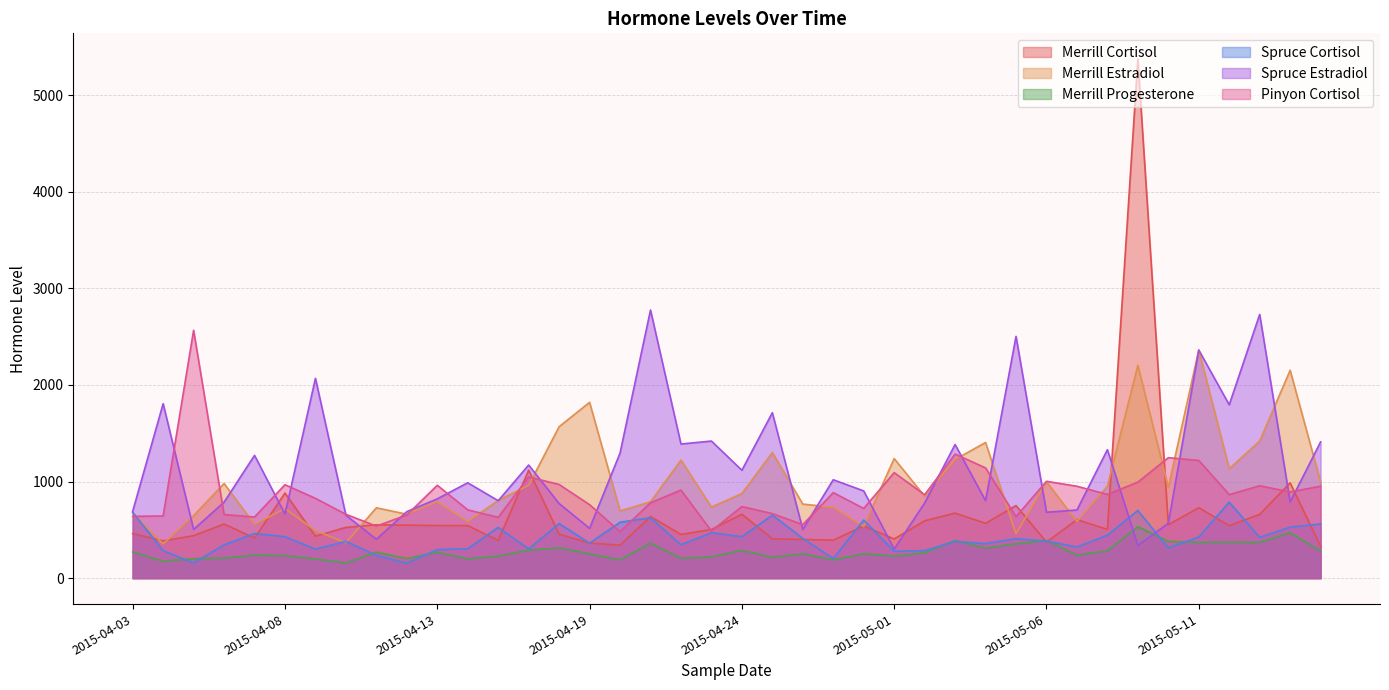

Does the chart display data point markers on the line(s)?

No